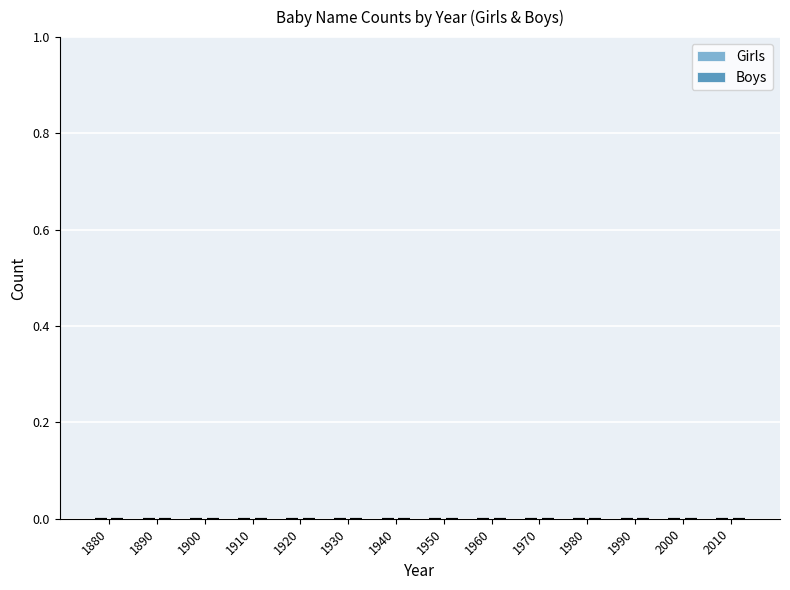

Are the bars grouped side by side (vs. stacked)?

Yes